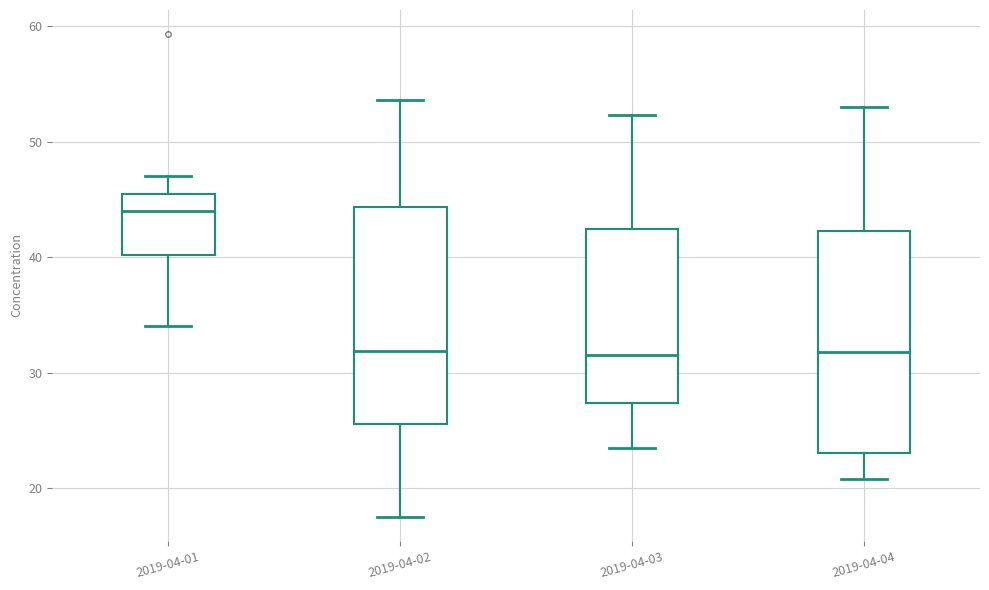

Which box's median line is the highest?

2019-04-01